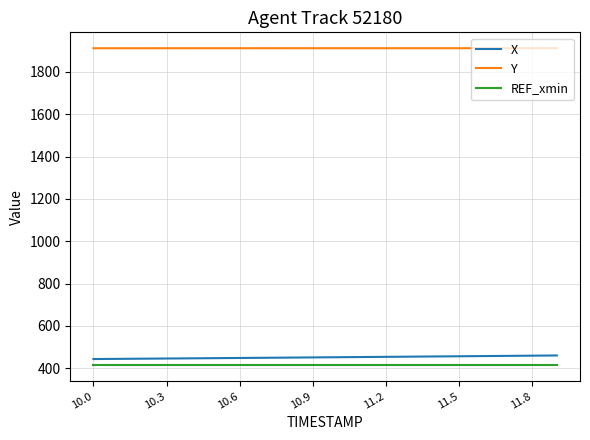

What are all the series names shown in the legend?

X, Y, REF_xmin